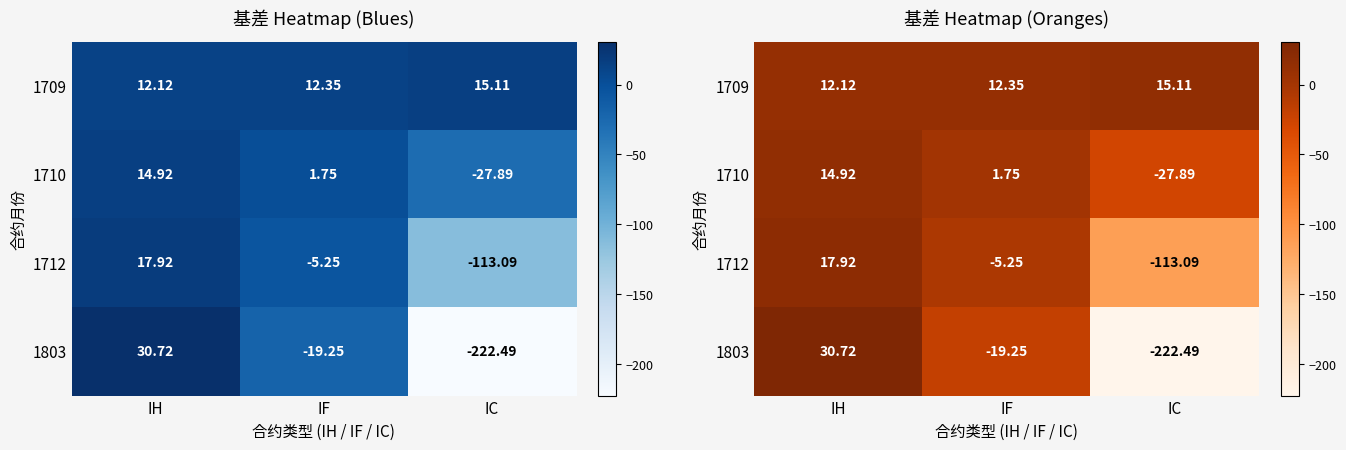

Where is 1710 nearest to the value -6?

IF